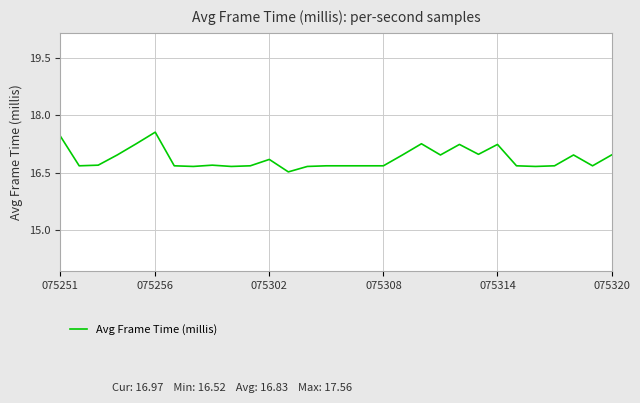

What is the difference between the maximum and minimum values?

1.0